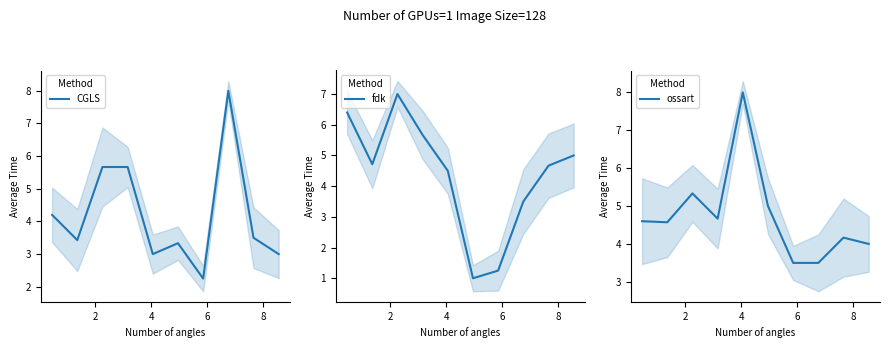

List the series in order of their overall mean, lowest first.

CGLS, fdk, ossart